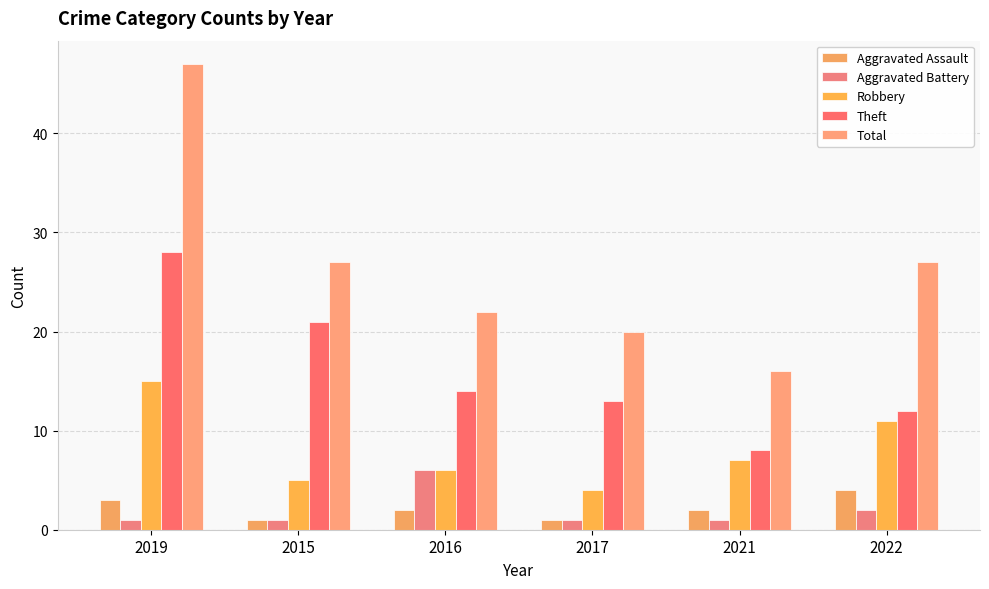

Where does the Robbery series first go above 7?

2019